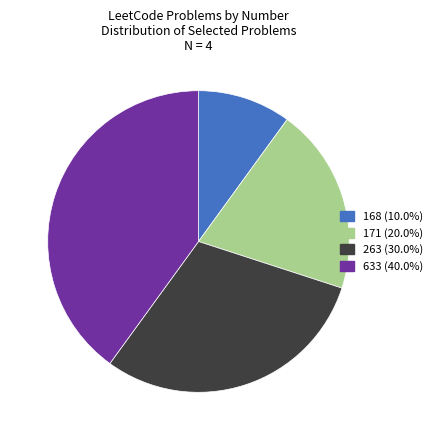

Approximately how many times larger is the value at 171 compared to 168?

2.0